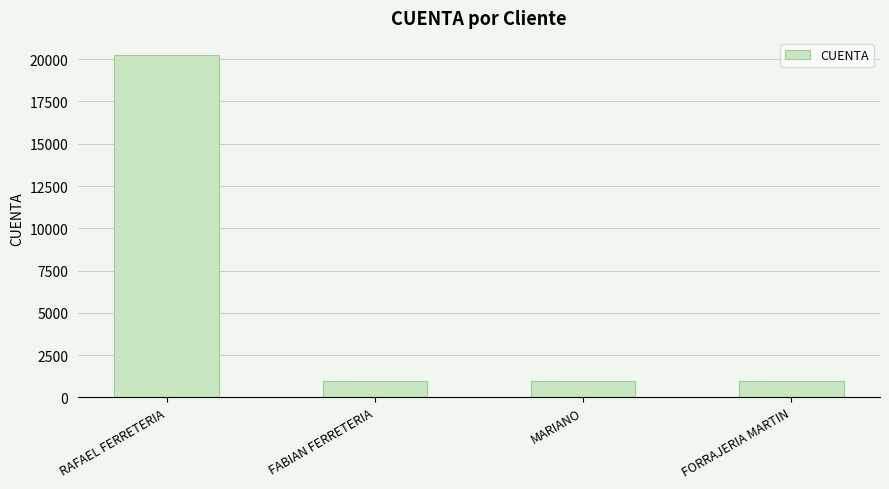

What position from the left is MARIANO?

3